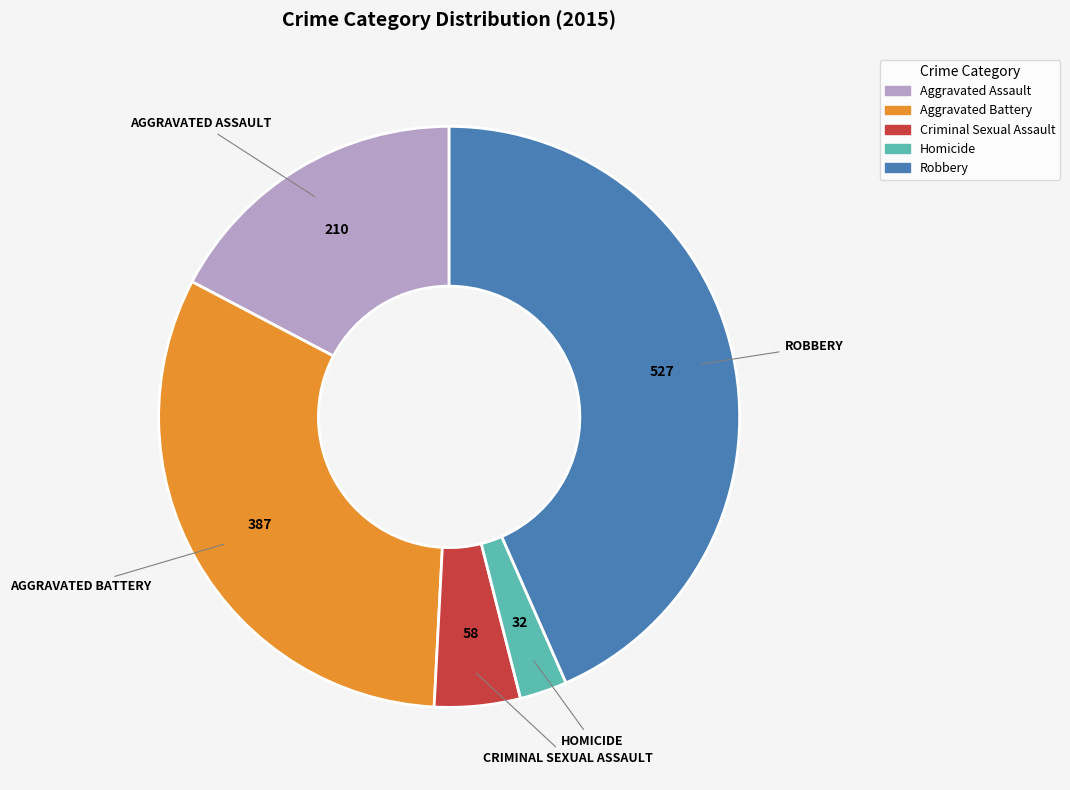

Approximately how many times larger is the value at Aggravated Assault compared to Aggravated Battery?

0.5